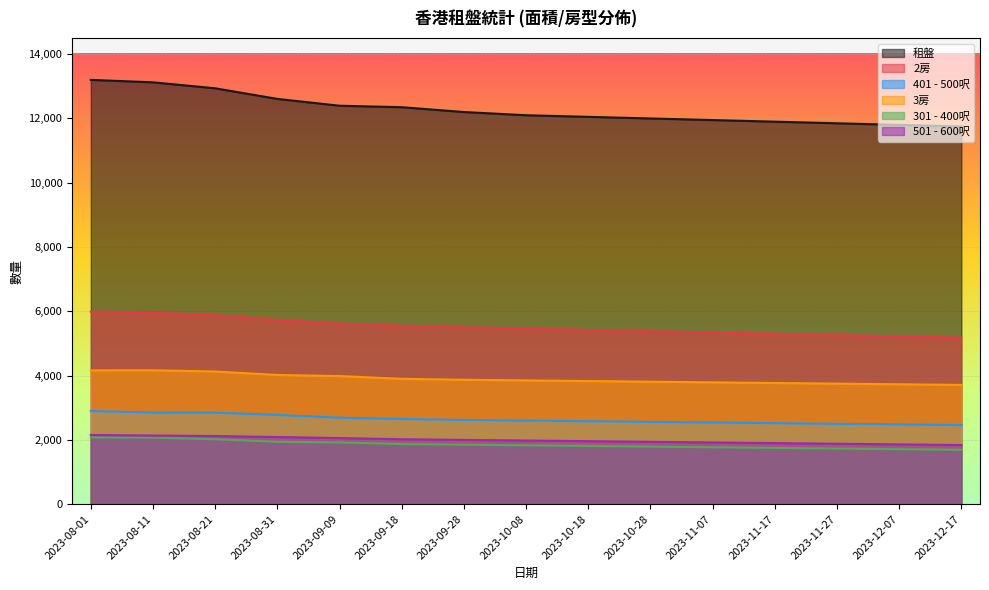

The value of 401 - 500呎 at 2023-09-18 is 4597. True or false?

False